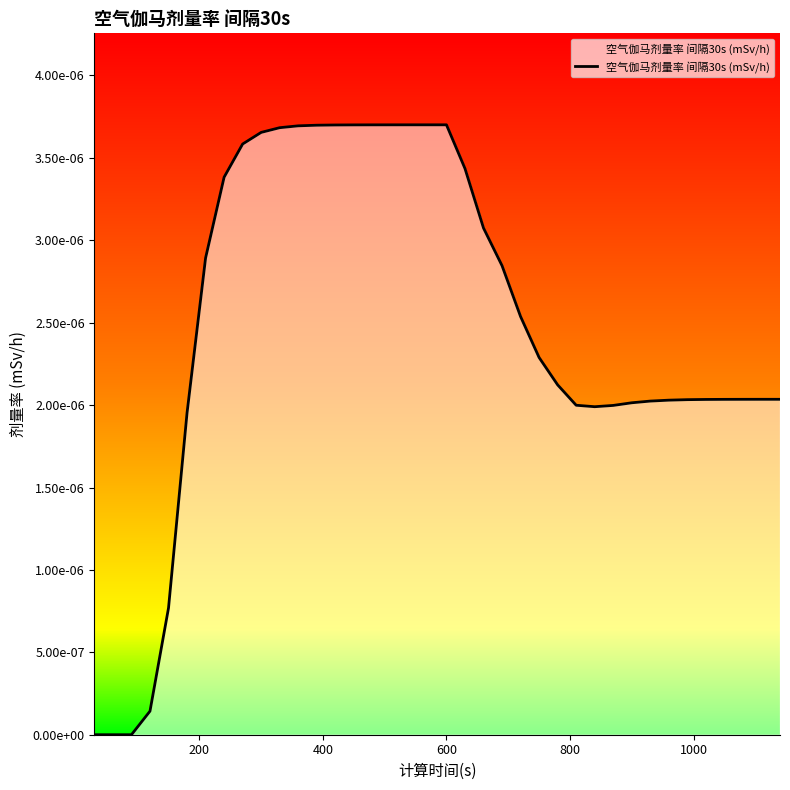

True or false: the data has more than 1 interior local peaks.

False